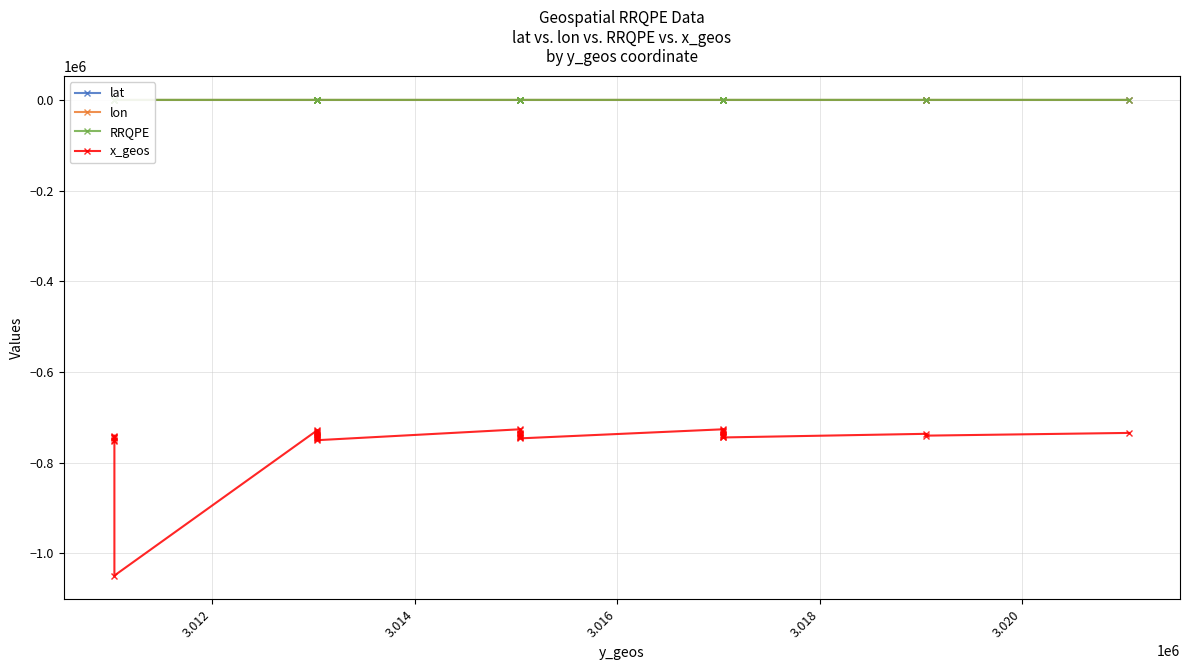

Which series has the largest total across all categories?

RRQPE